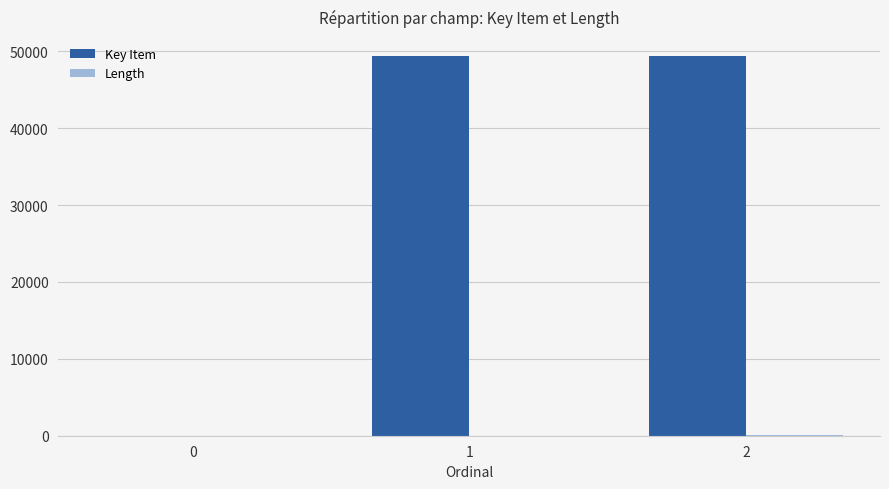

Which series has the largest range (max minus min)?

Key Item